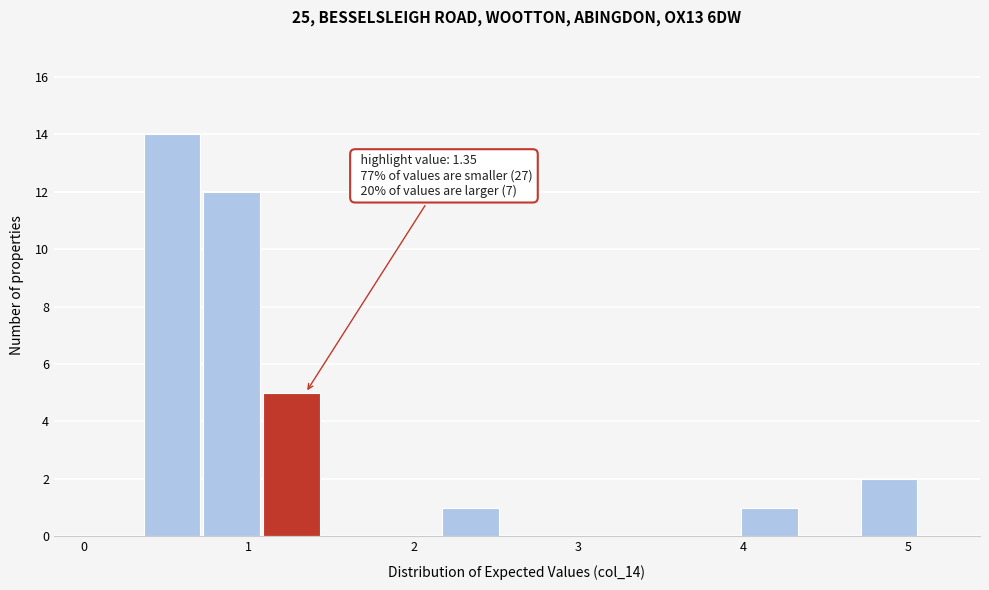

Read against the x-axis, roughly where is the centre of the tallest bar?

0.5